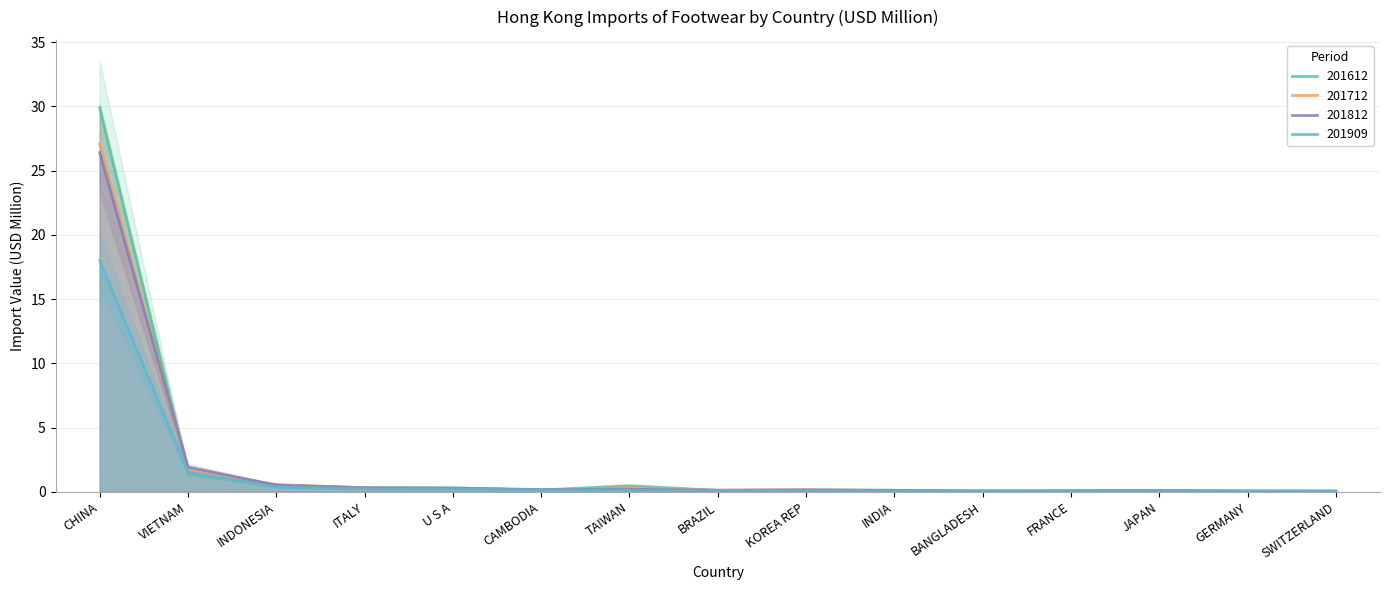

At which category does 201812 reach its first local valley?

CAMBODIA